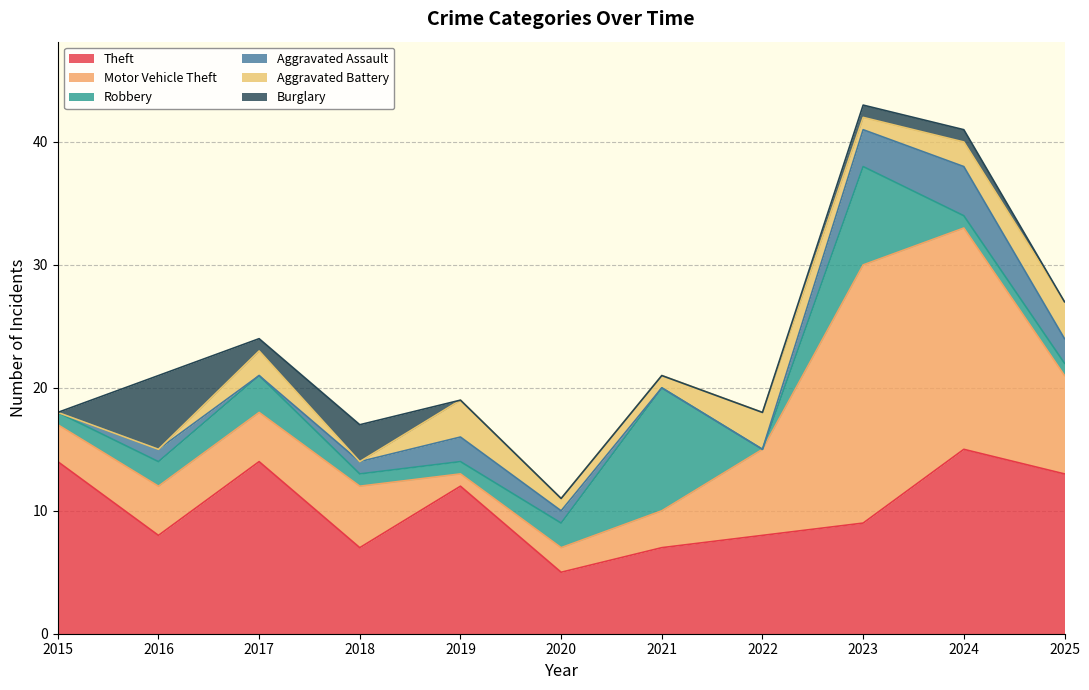

What is the highest value of the Motor Vehicle Theft series?

21